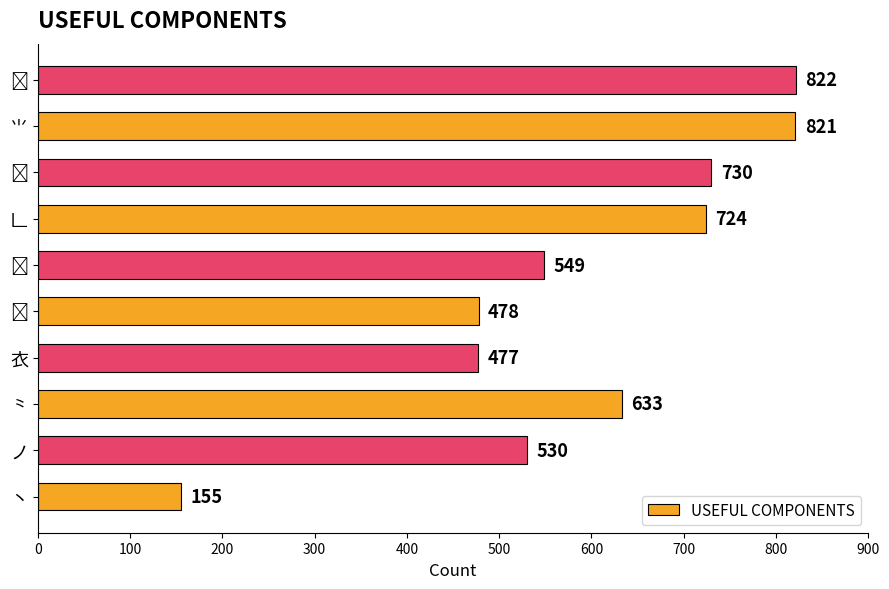

What is the change in value from 丶 to ⺌?

+666